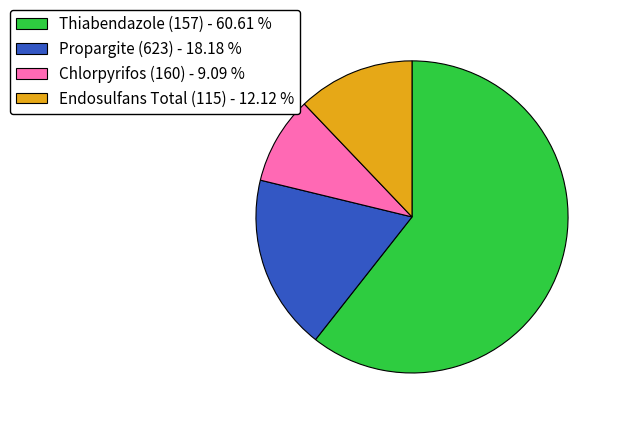

Approximately how many times larger is the value at Endosulfans Total (115) compared to Propargite (623)?

0.7